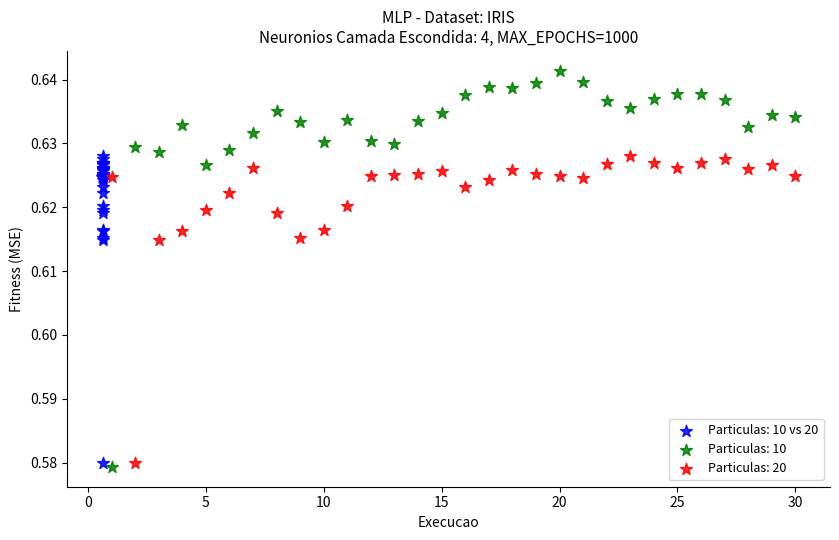

Which series reaches the maximum Y coordinate?

Particulas: 10